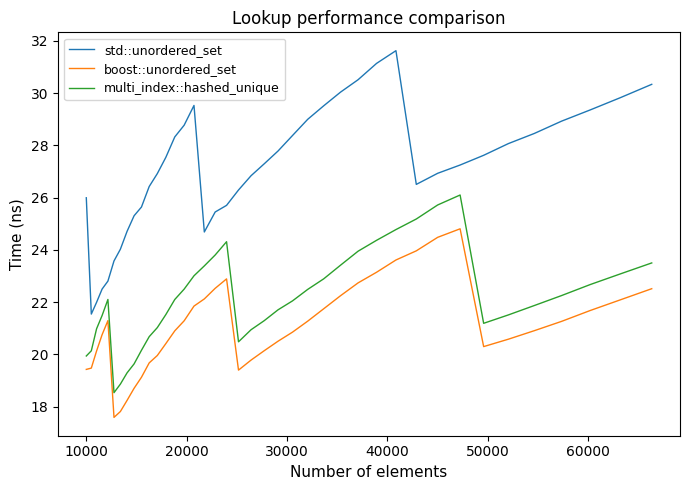

What is the sum of all multi_index::hashed_unique values?

885.0